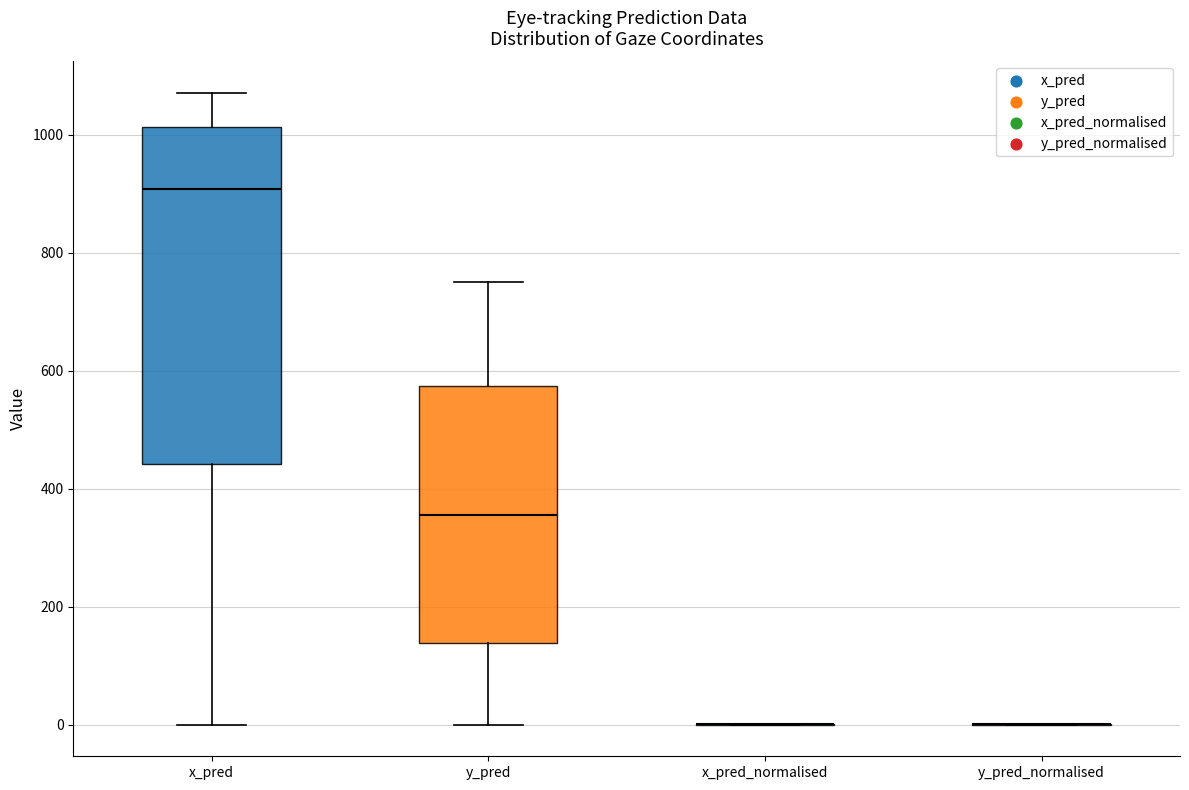

Reading left to right, transcribe this box plot: for each box, give where its median line is, the range the box spans, and where its two whiskers end, as read against the y-axis. The values are not printed on the chart, so give them approximately, as read against the axis.

x_pred: median 900, box 440 to 1020, whiskers 0 to 1080
y_pred: median 360, box 140 to 580, whiskers 0 to 760
x_pred_normalised: box collapsed to a line at 0, whiskers 0 to 0
y_pred_normalised: box collapsed to a line at 0, whiskers 0 to 0